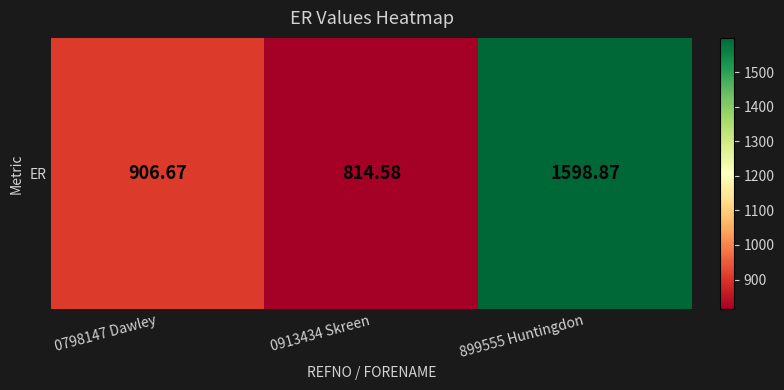

Reading right to left, transcribe all the data shown in this chart.

1598.9	814.6	906.7